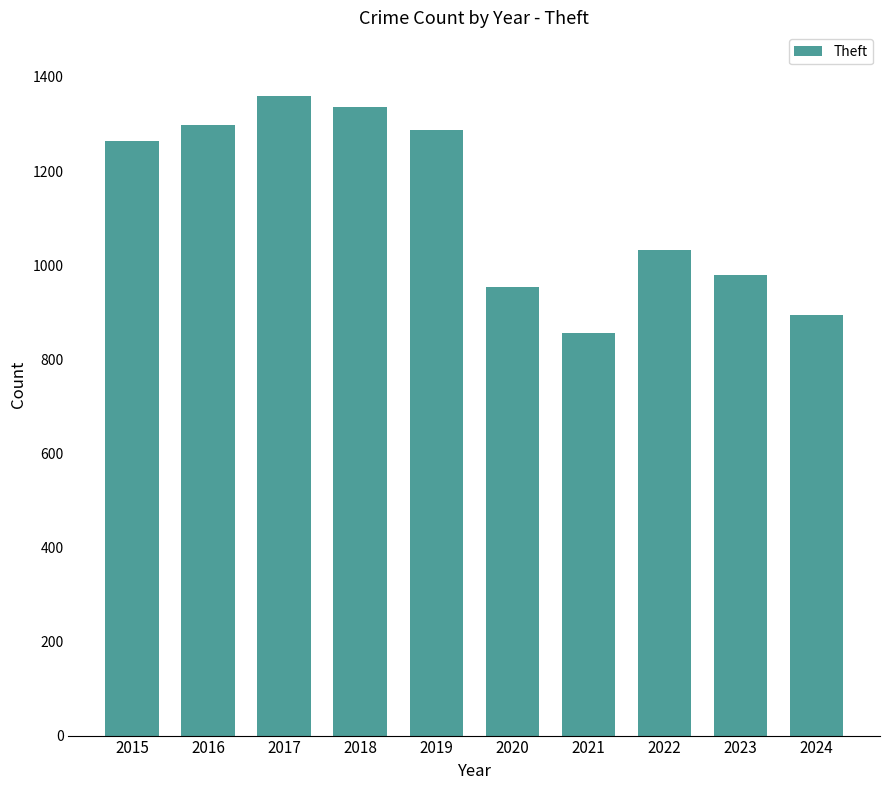

What value does the data have at 2020?

954